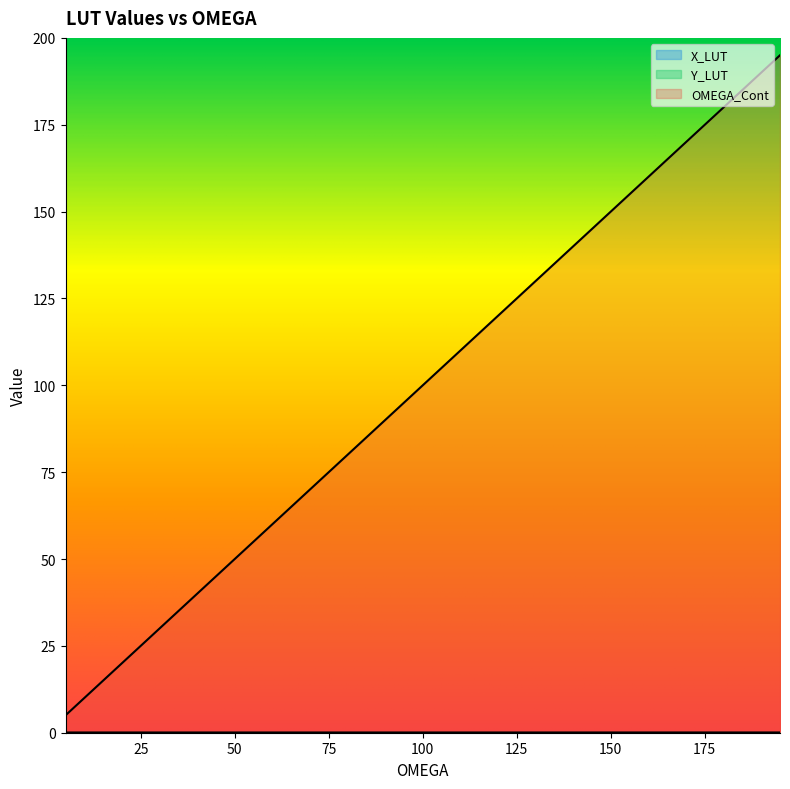

True or false: X_LUT has more than 1 points higher than both neighbors.

False